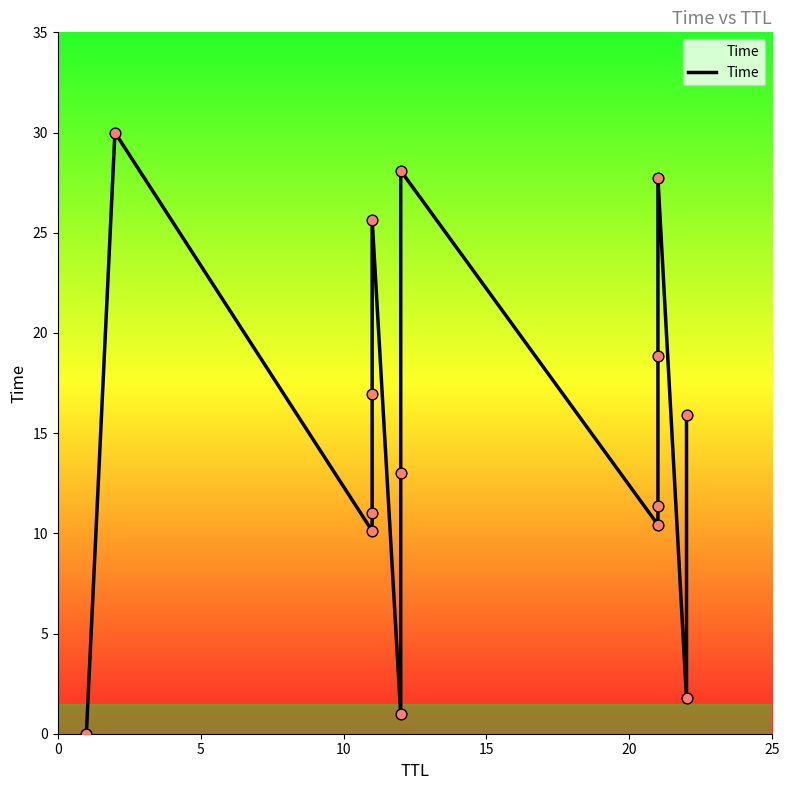

What is the change in value from 0 to 10?

+10.1